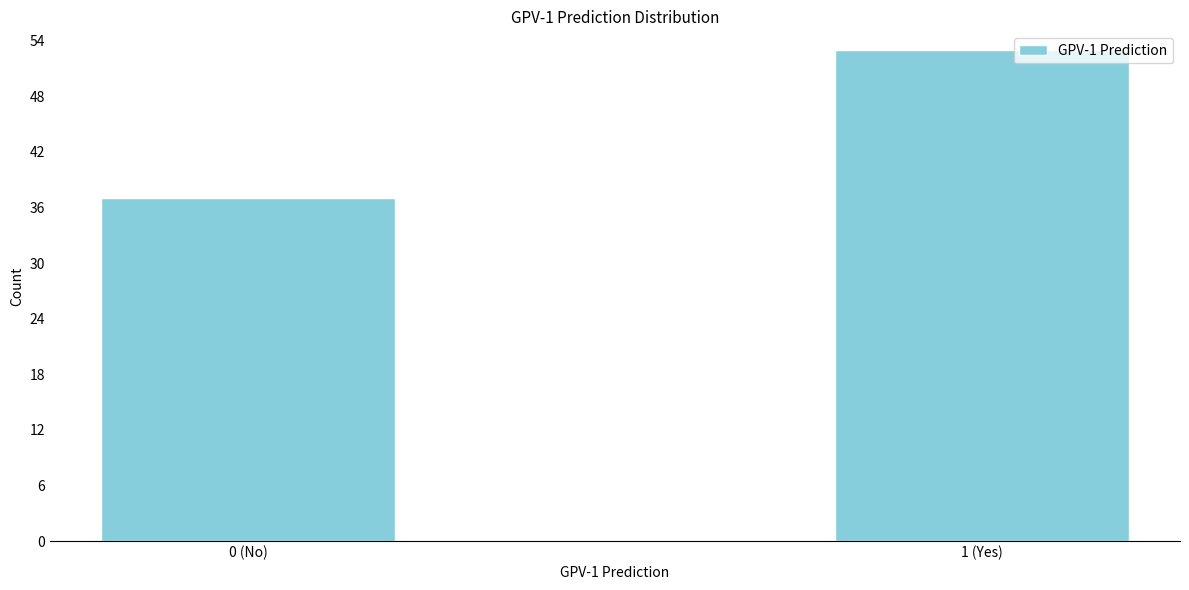

Reading right to left, list all the values displayed in this chart.

1 (Yes)=53	0 (No)=37